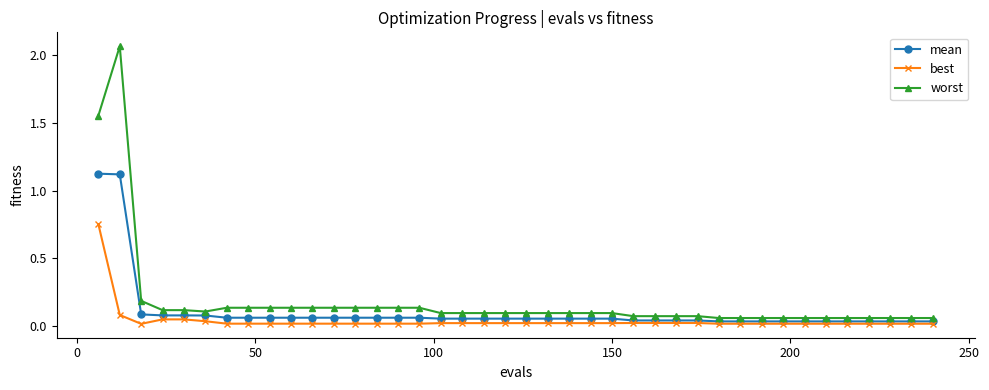

How many lines are shown in the chart?

3